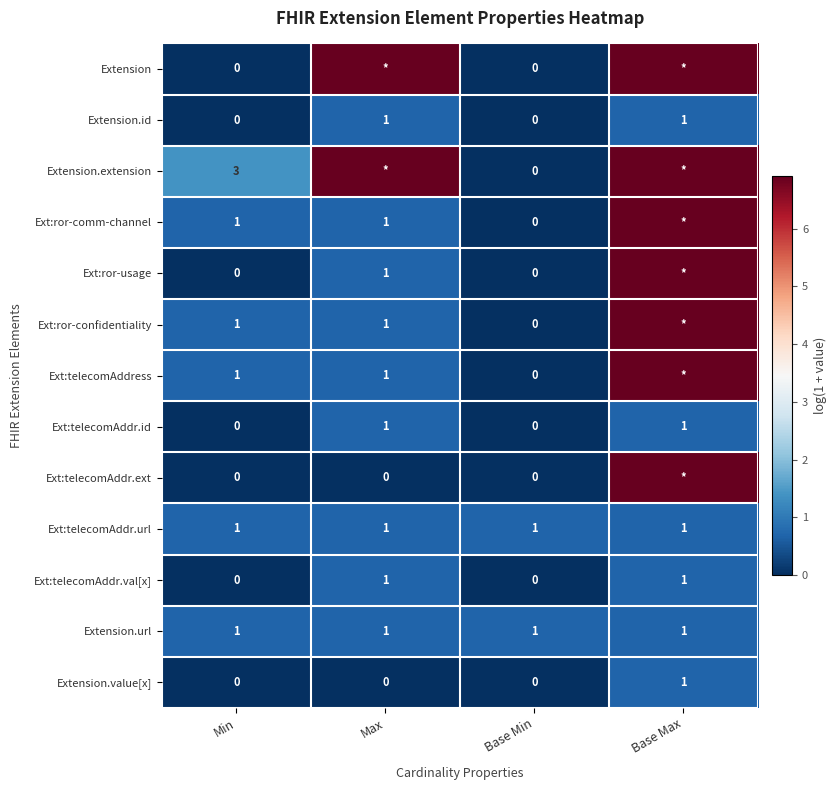

Is the value of Extension.url at Max greater than the value of Ext:telecomAddress at Max?

No